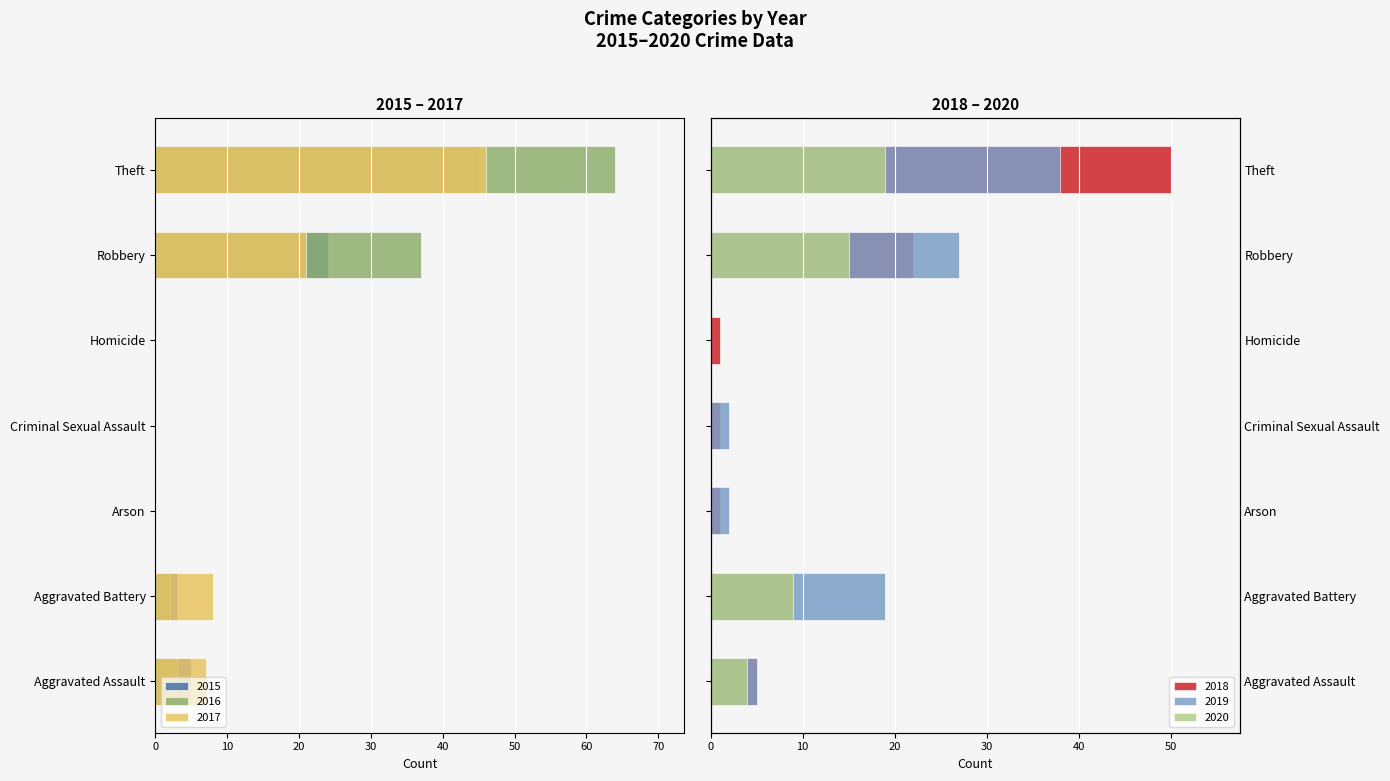

What is the sum of the 2016 values at Aggravated Assault and Homicide?

-3